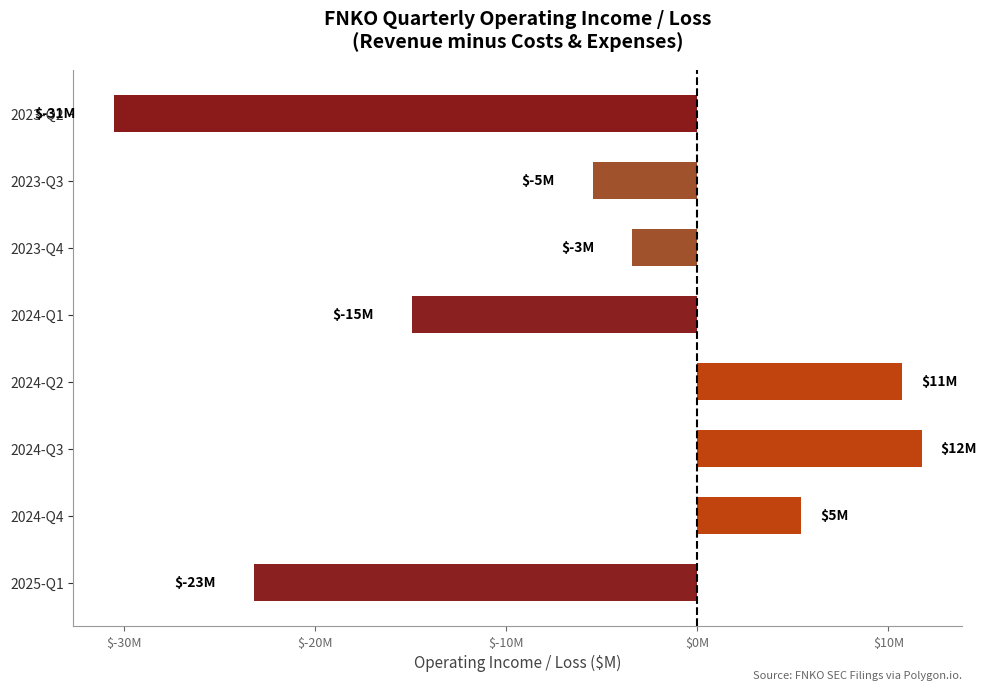

Does the chart contain stacked bars?

No